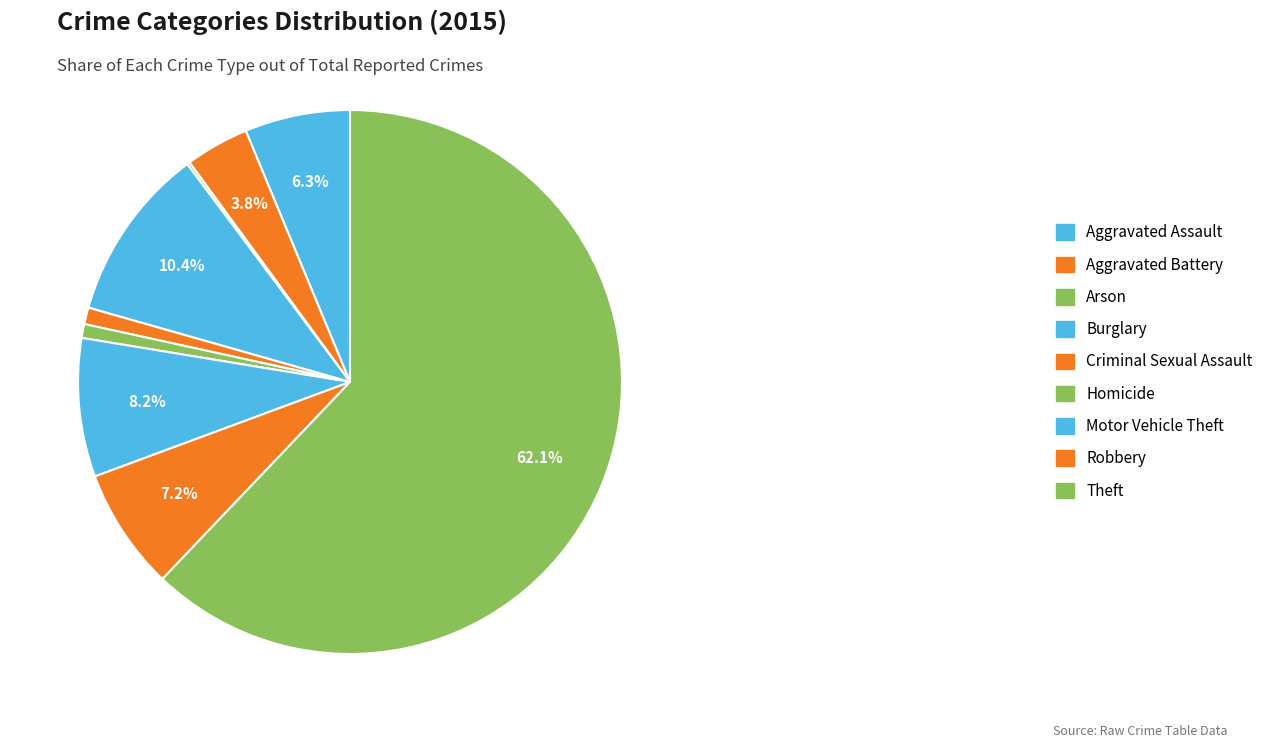

What percentage do Aggravated Battery and Aggravated Assault together represent?

10.0%